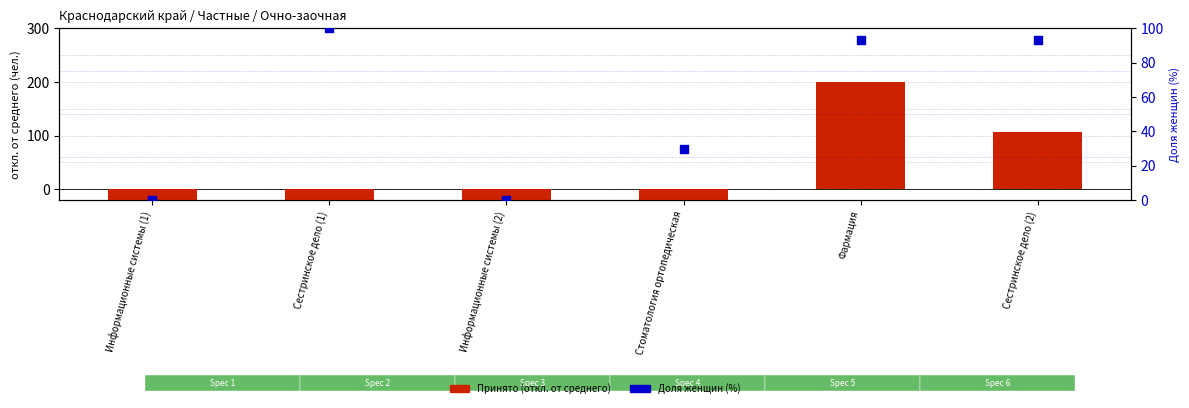

Which series reaches the maximum Y coordinate?

Принято (откл. от среднего)